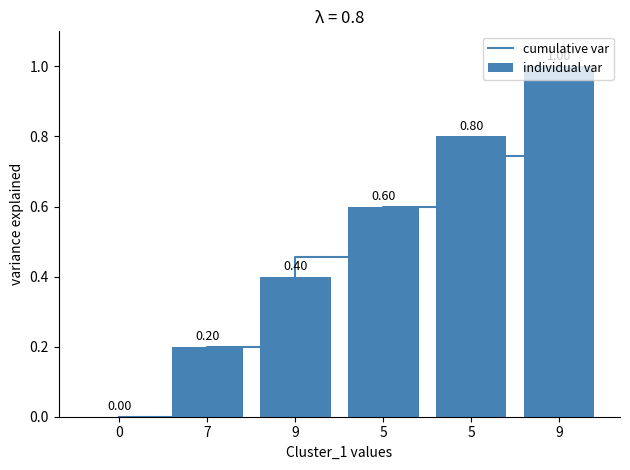

Reading left to right, extract all data points from this chart.

cumulative var: 0=0.0	7=0.2	9=0.5	5=0.6	5=0.7	9=1.0
individual var: 0=0.0	7=0.2	9=0.4	5=0.6	5=0.8	9=1.0